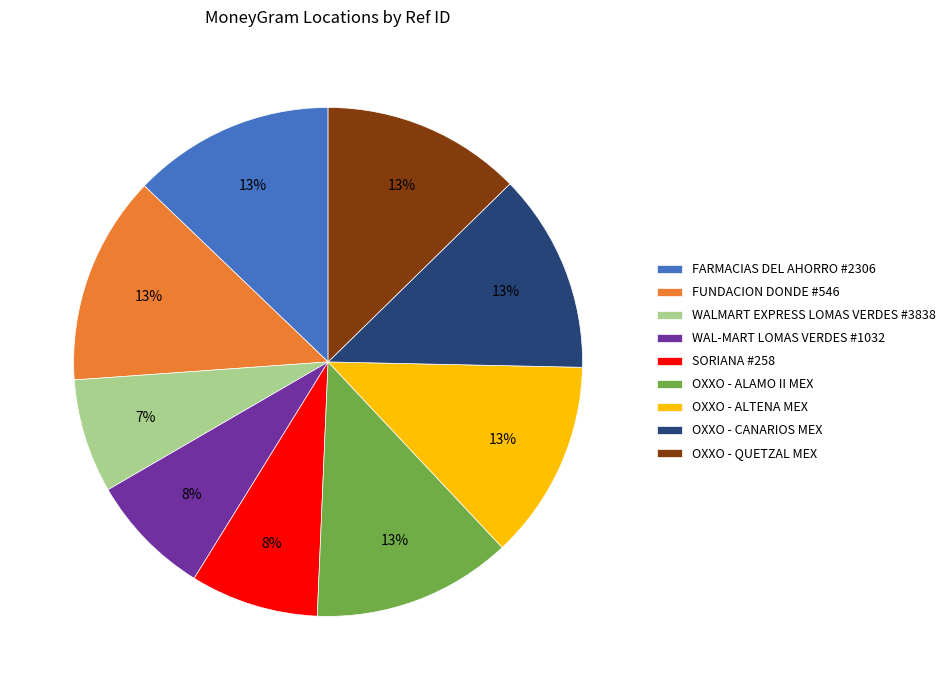

Is it true that OXXO - ALAMO II MEX is 19% of the pie?

False